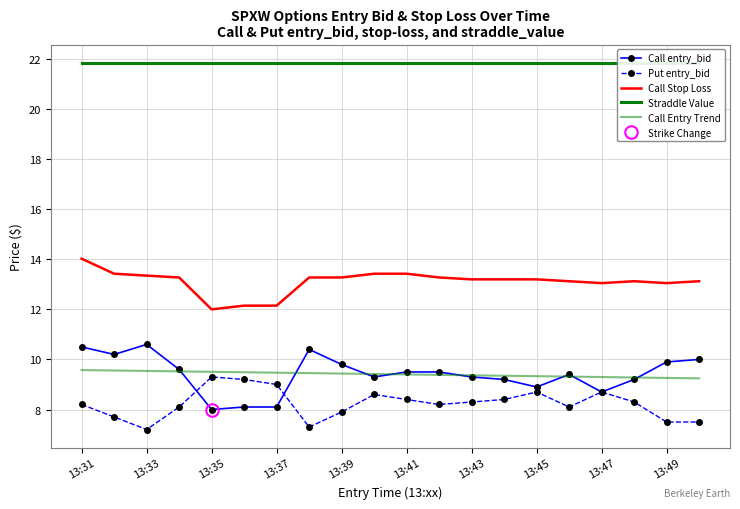

How many lines are shown in the chart?

5